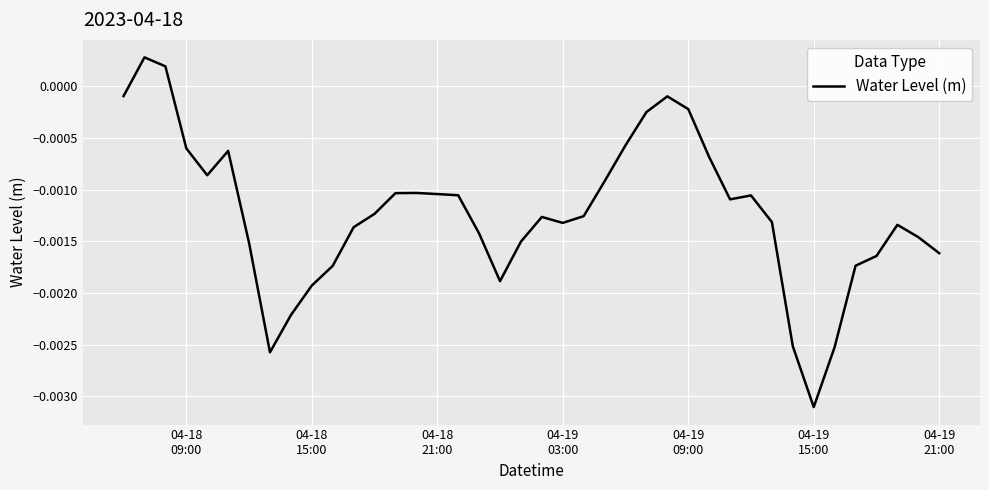

How many lines are shown in the chart?

1